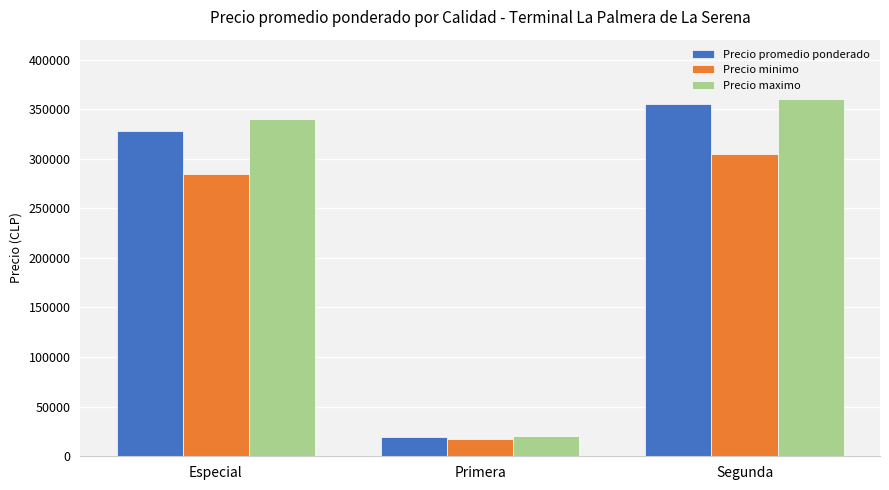

What is the spread (max minus min) of values at Primera?

2500